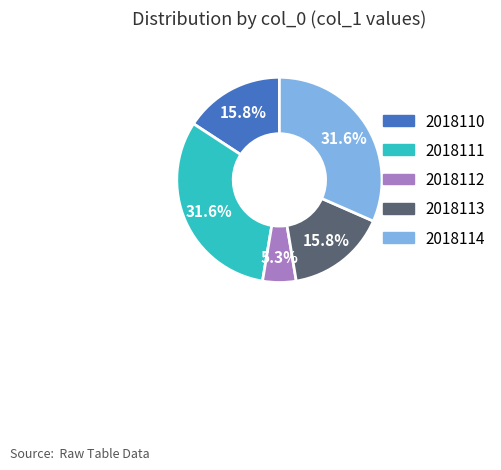

Combined, what portion of the pie is 2018111 and 2018113?

47.4%